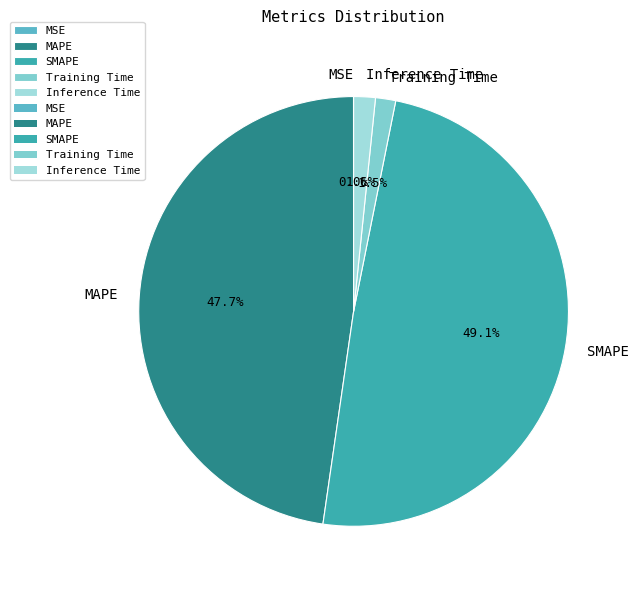

What portion of the pie excludes MAPE?

52.3%